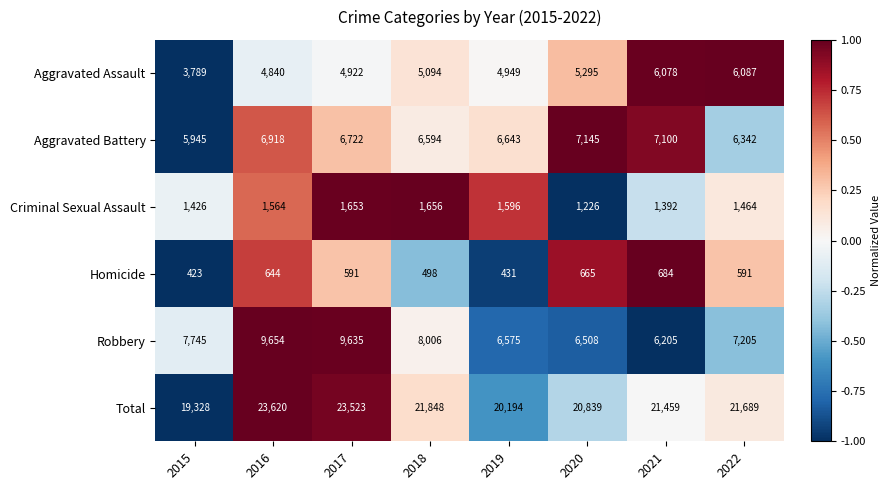

The value of Total at 2017 is 8775. True or false?

False